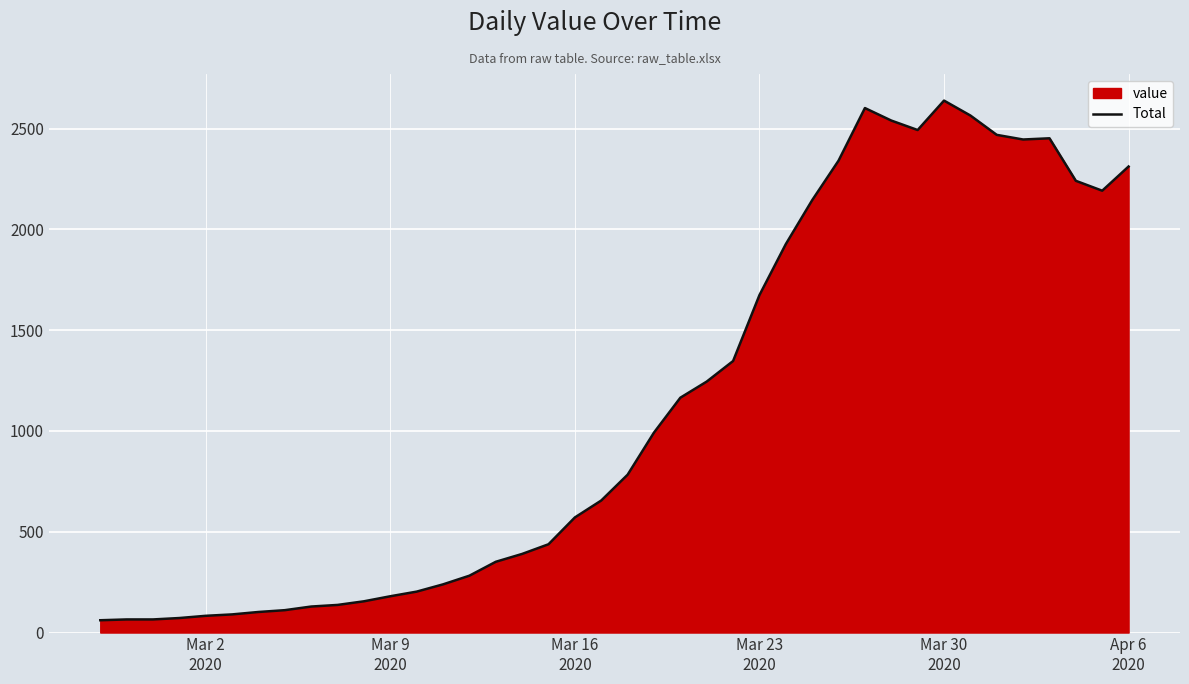

What is the greatest value displayed?

2639